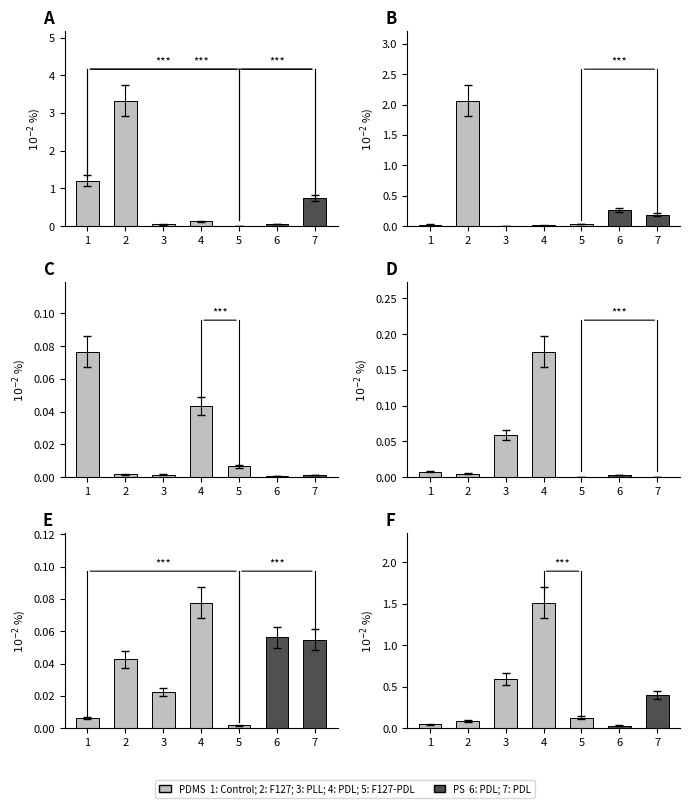

What is the difference between the second highest and minimum values in the Axon growth series?

0.1